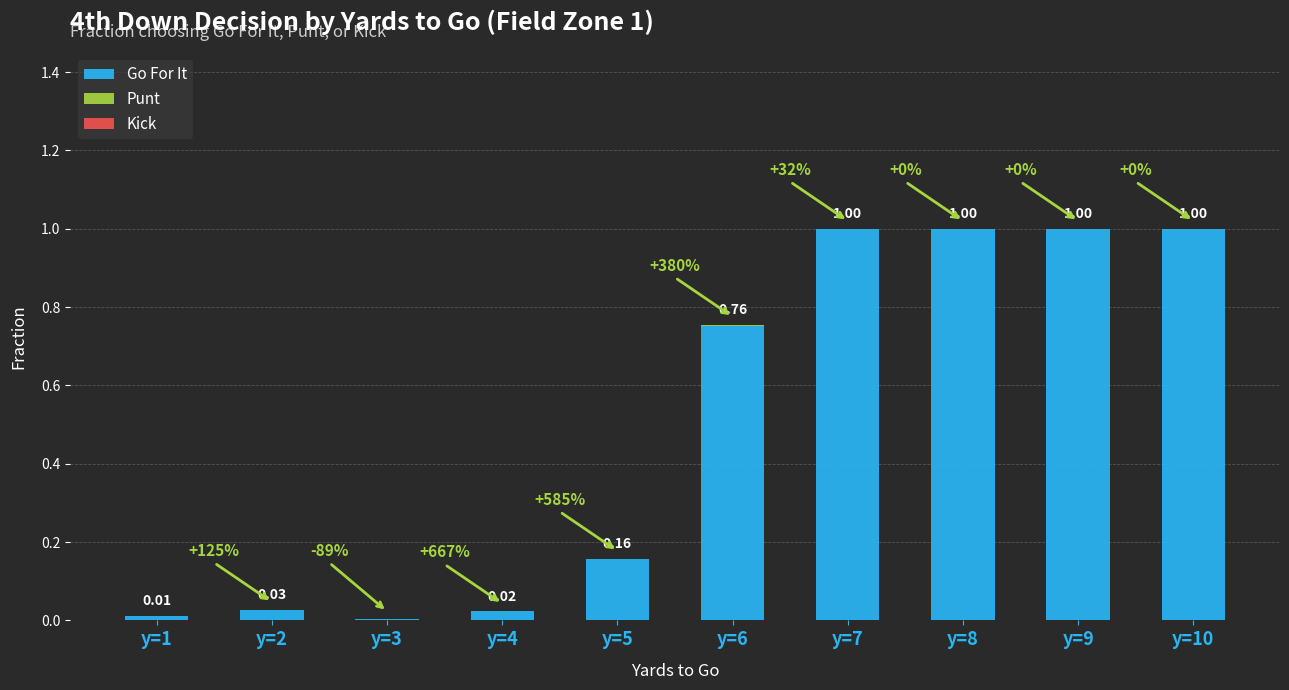

What is the sum of all Go For It values?

5.0